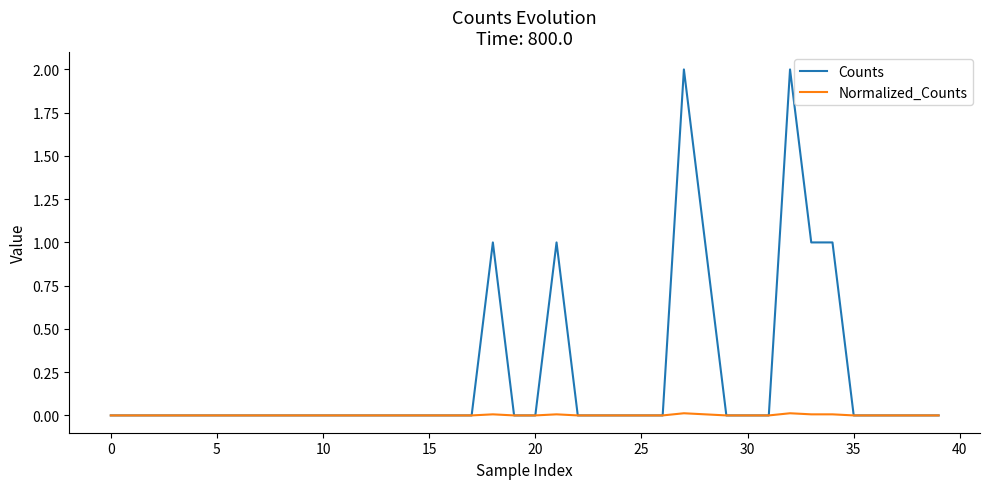

List the series in order of their overall mean, lowest first.

Normalized_Counts, Counts